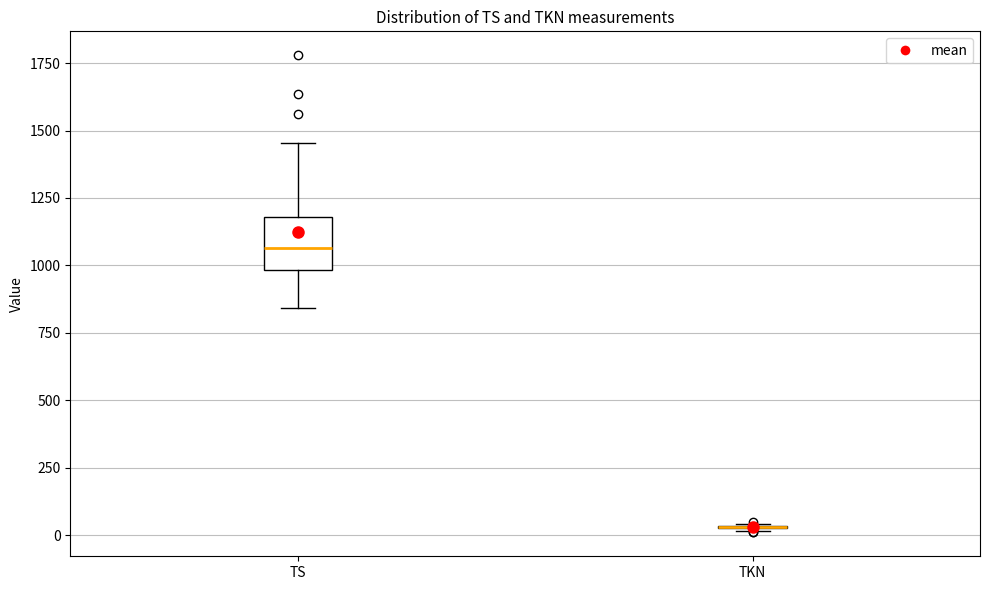

Comparing the boxes themselves (not the whiskers), which one is the tallest?

TS